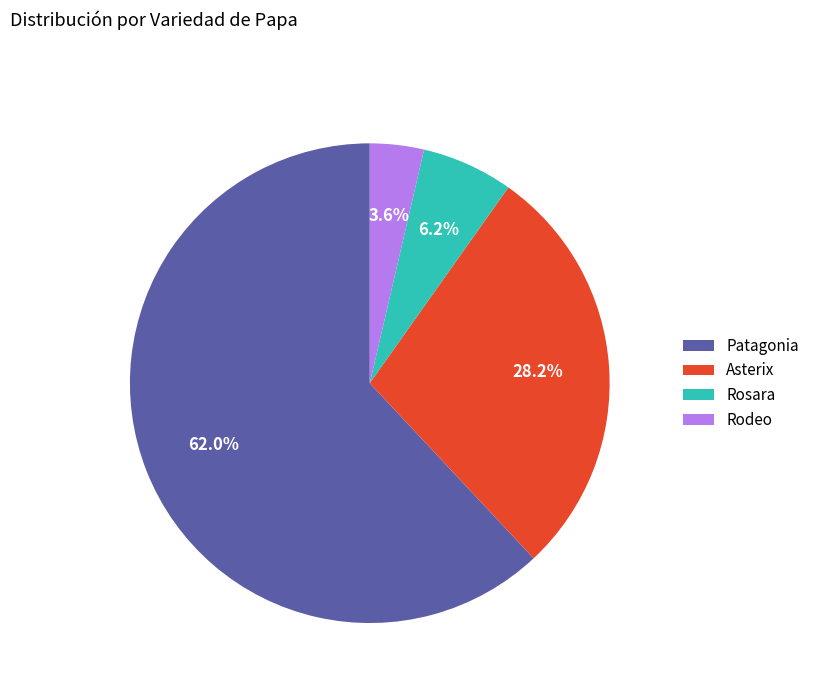

To the nearest percent, what is the combined percentage of Asterix and Patagonia?

90%